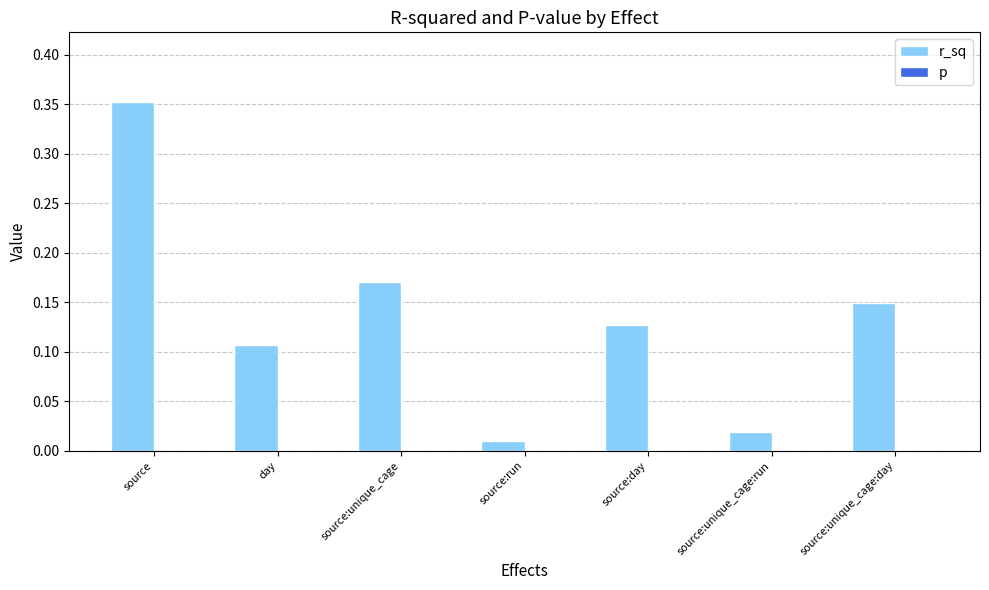

Which category has the highest value in the r_sq series?

source